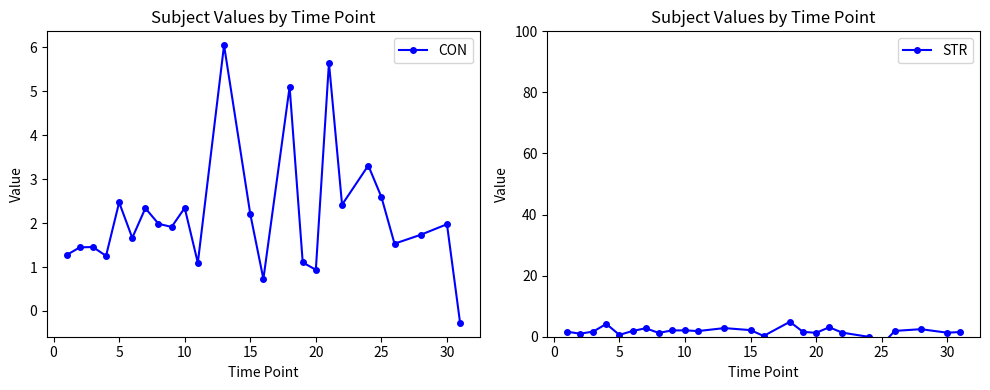

True or false: STR and CON intersect in this chart.

True